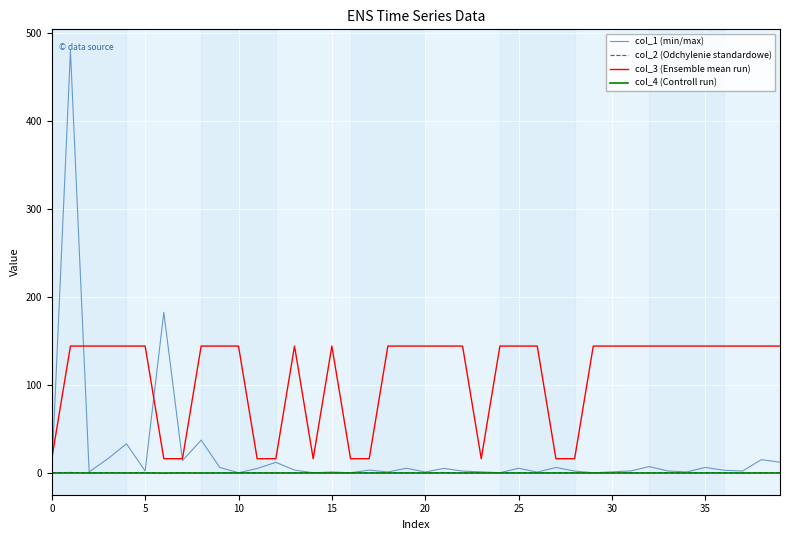

True or false: col_3 (Ensemble mean run) has more than 0 points higher than both neighbors.

True